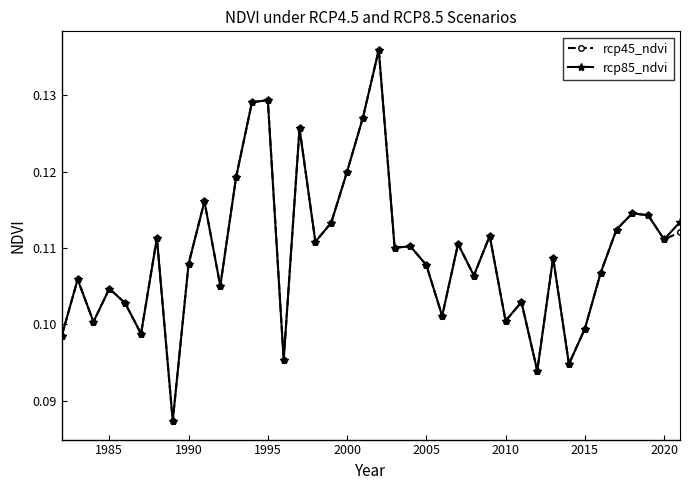

What are all the series names shown in the legend?

rcp45_ndvi, rcp85_ndvi